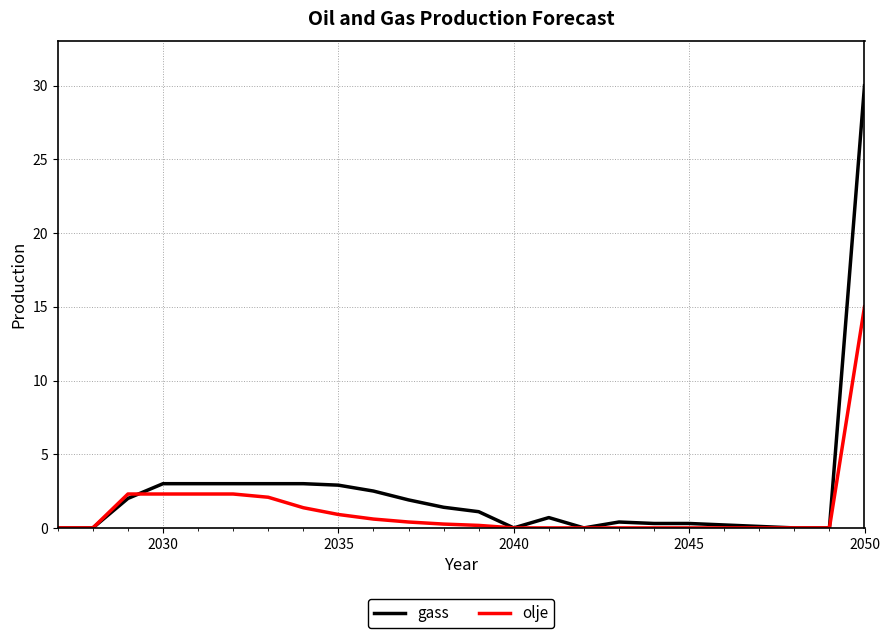

At how many categories does at least one series exceed 21?

1